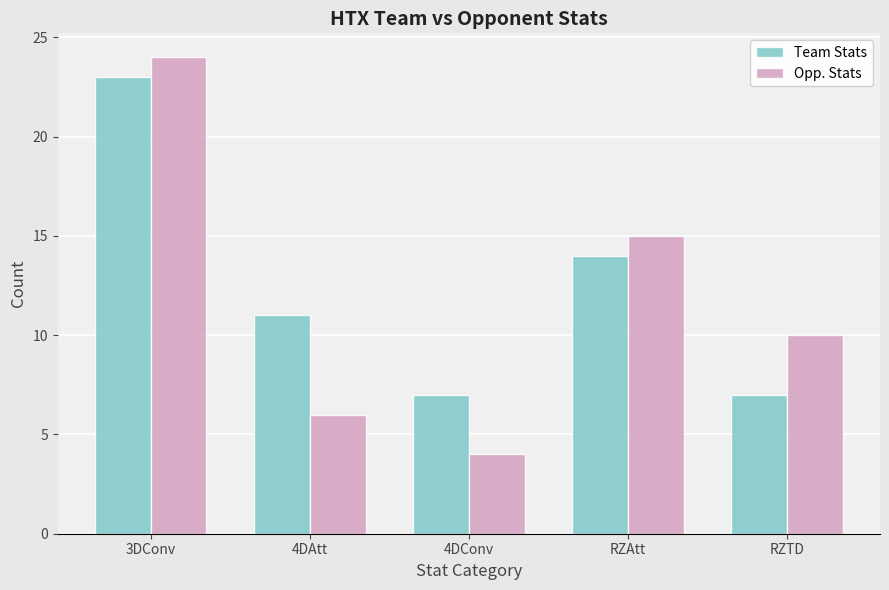

At which category does the chart reach its minimum across all series?

4DConv